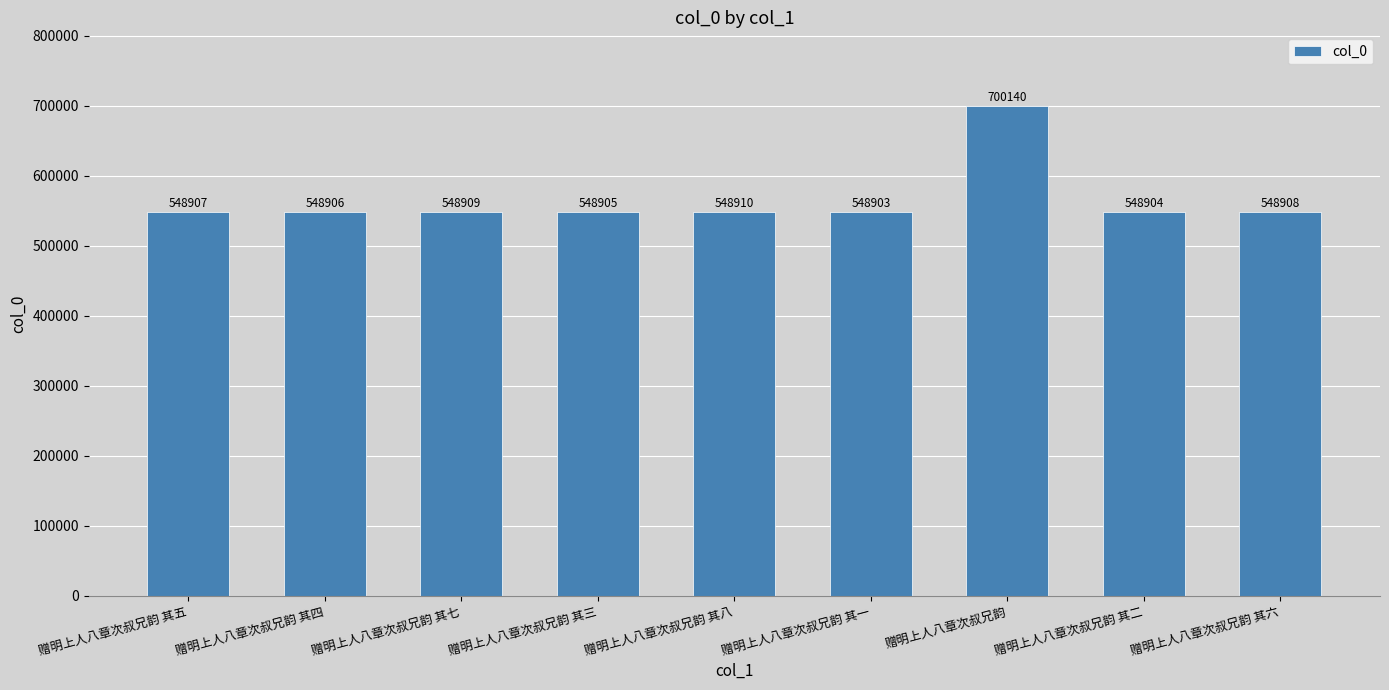

The chart shows a value of 1010808 at 赠明上人八章次叔兄韵. True or false?

False